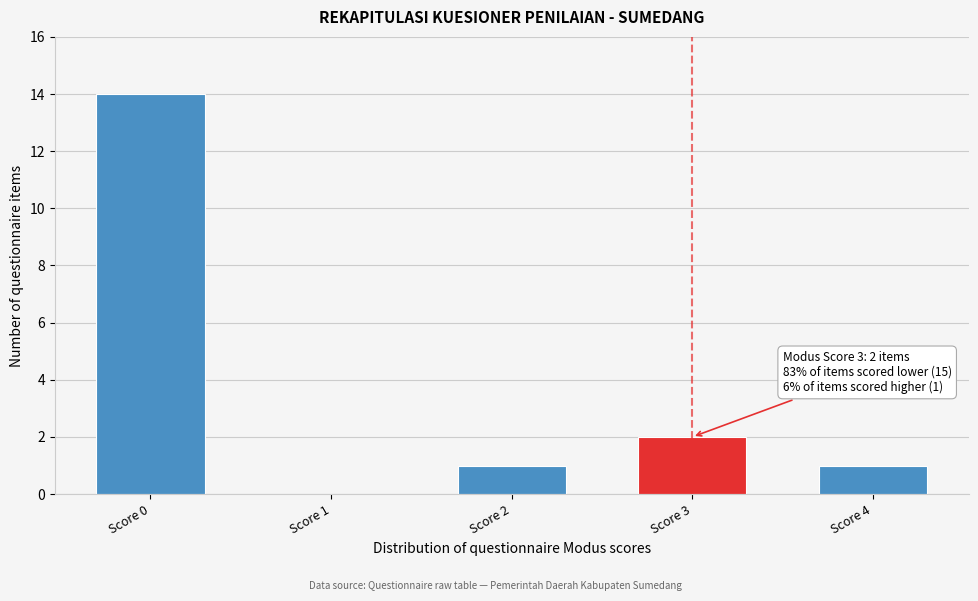

Reading right to left, extract all data points from this chart.

Score 4=1	Score 3=2	Score 2=1	Score 1=0	Score 0=14